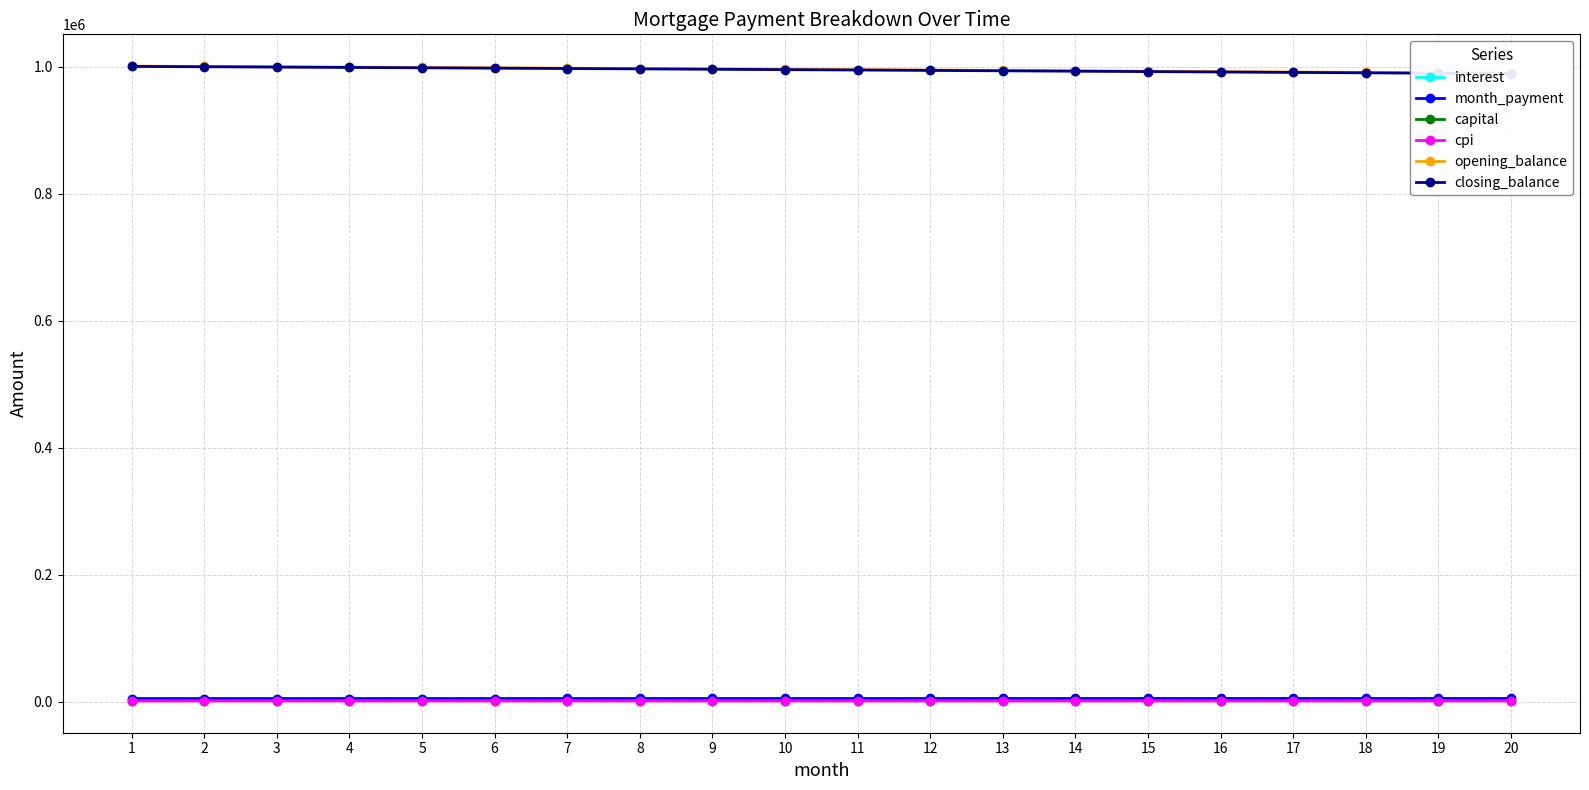

What is the value of the closing_balance point at the 12th from the left?

994177.9